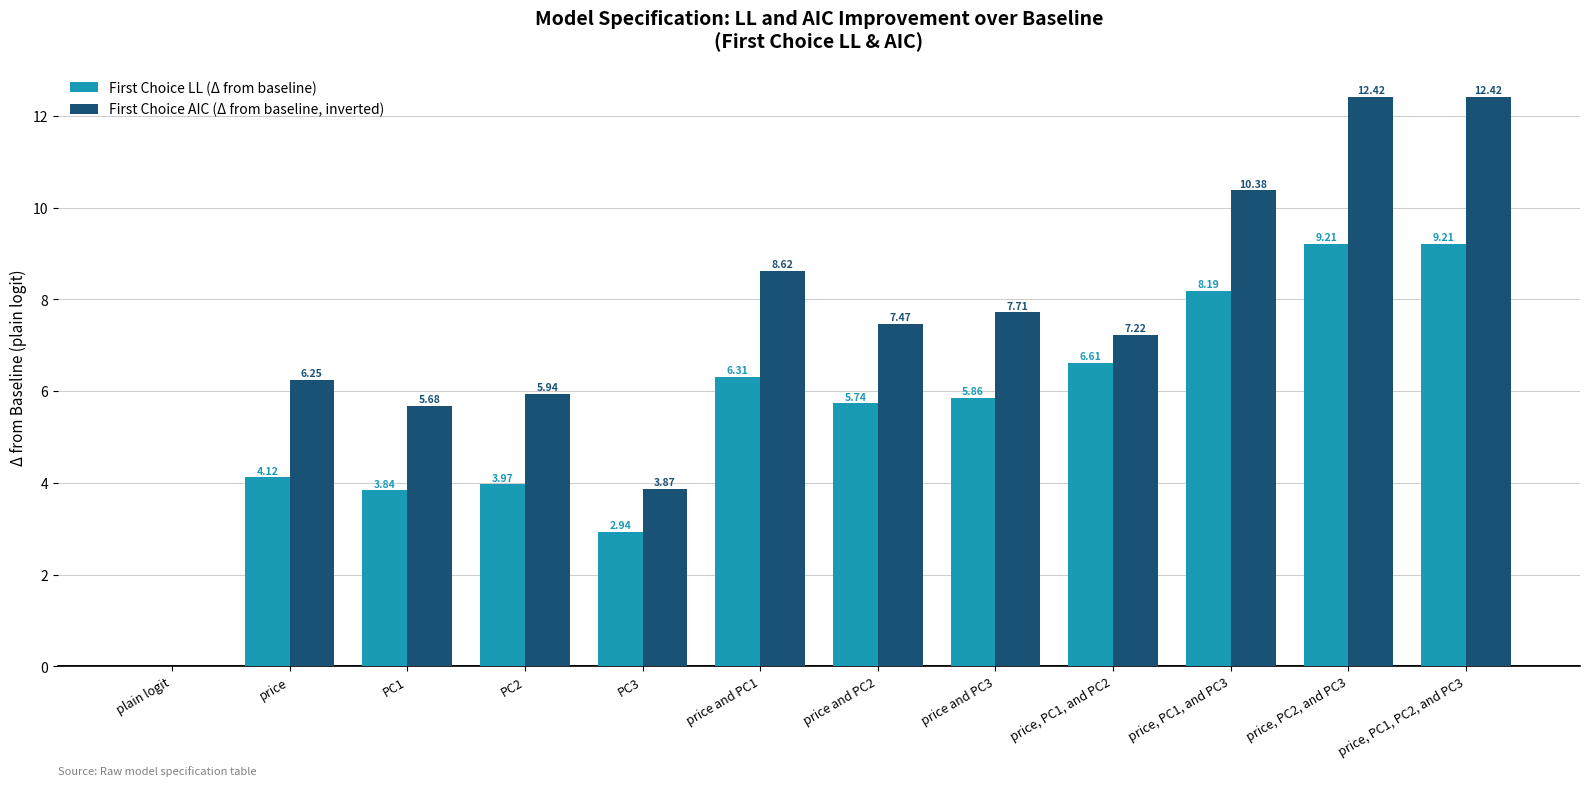

Which series has the largest total across all categories?

First Choice AIC (Δ from baseline, inverted)